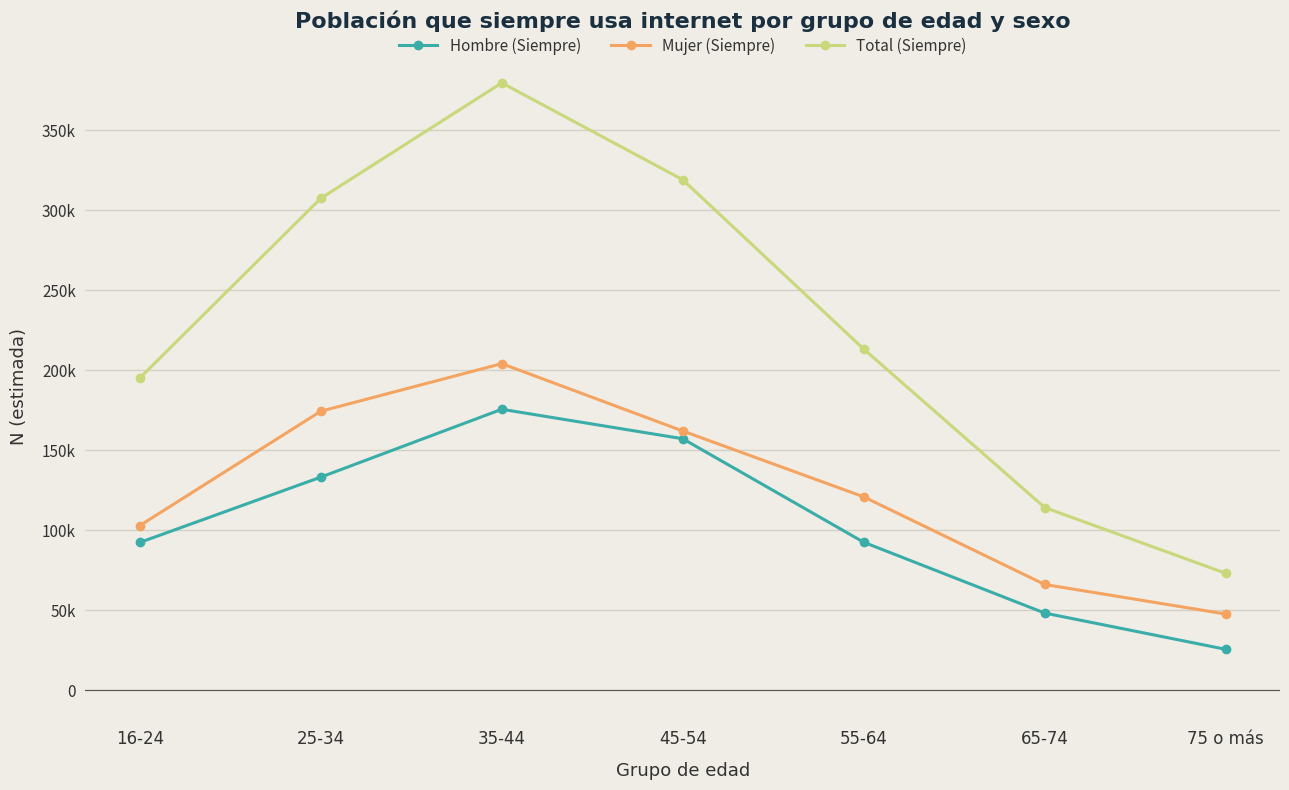

What is the minimum value shown in the chart?

25445